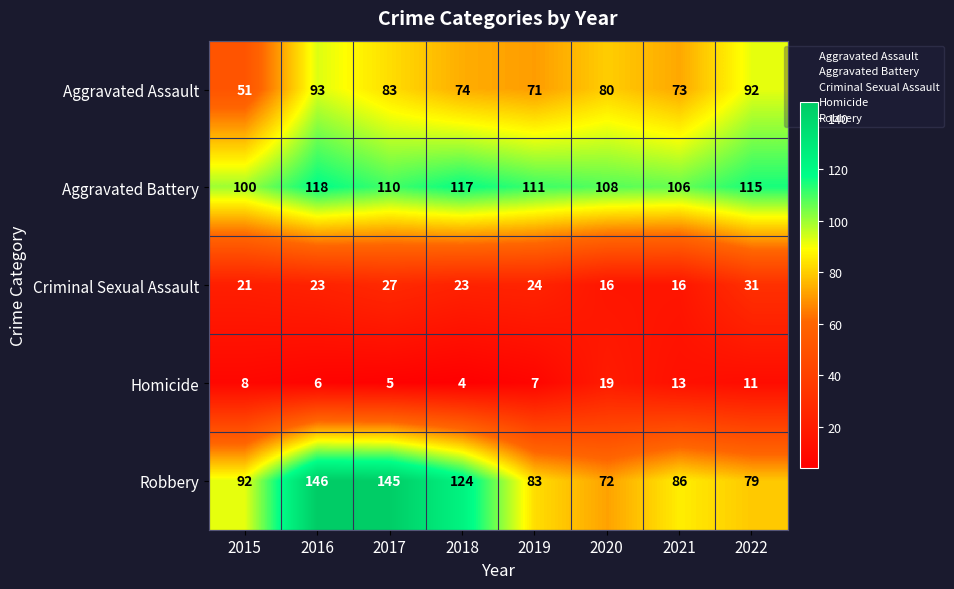

What is the difference between the highest and lowest values at 2018?

120